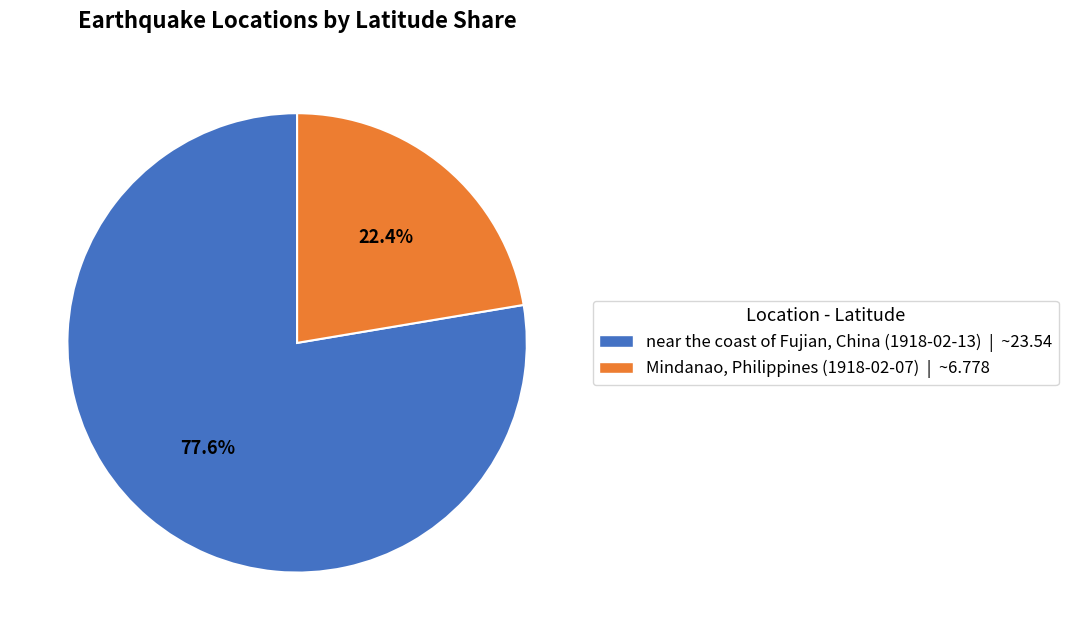

Count the number of slices in the pie.

2